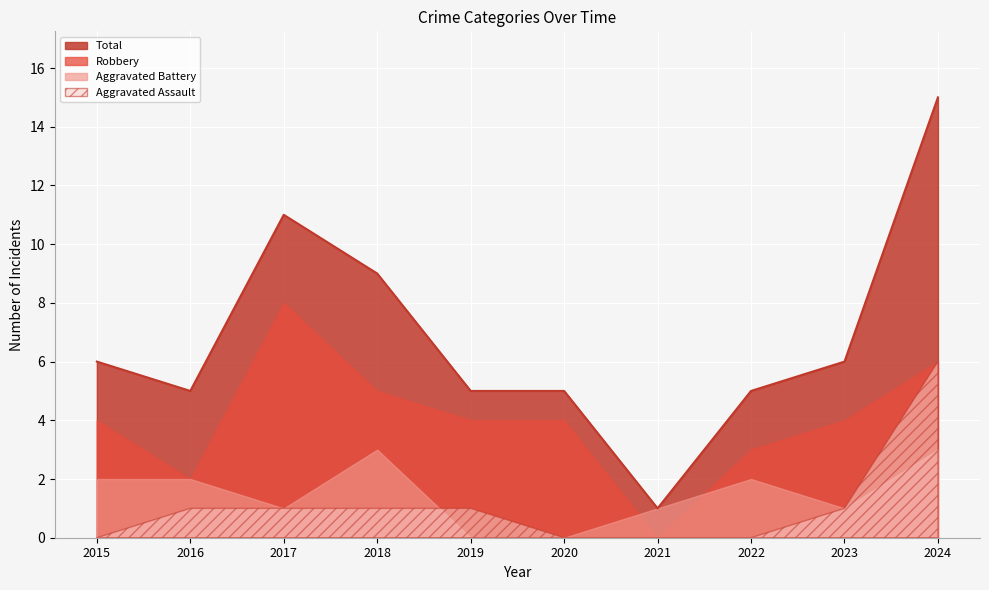

How many distinct data groups are displayed?

4